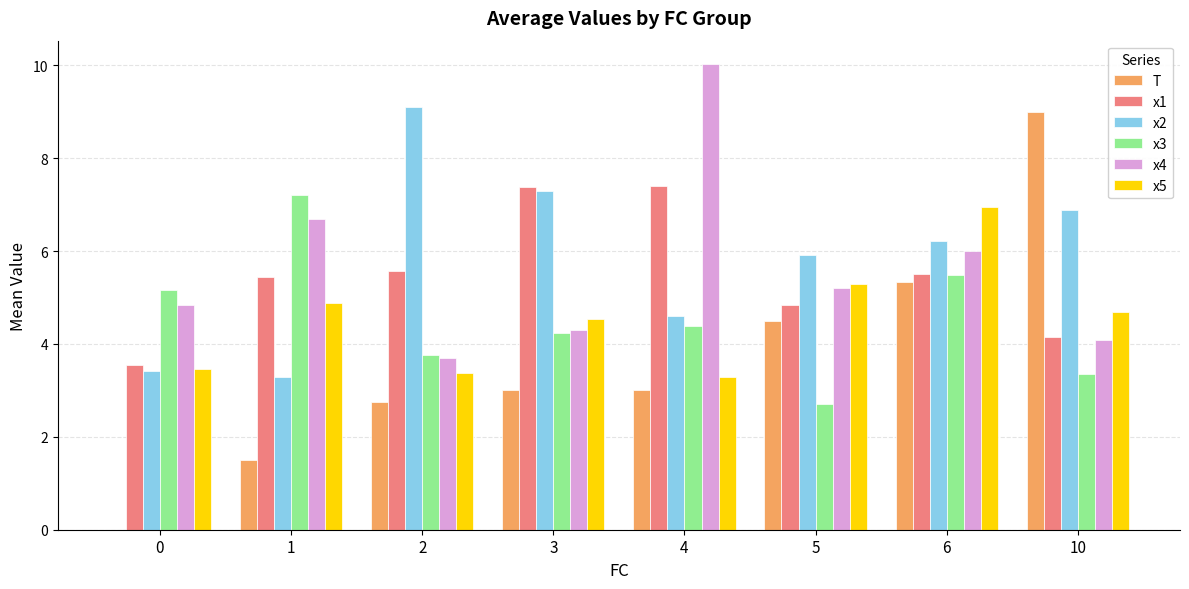

Between 1 and 3, which series saw the biggest shift?

x2